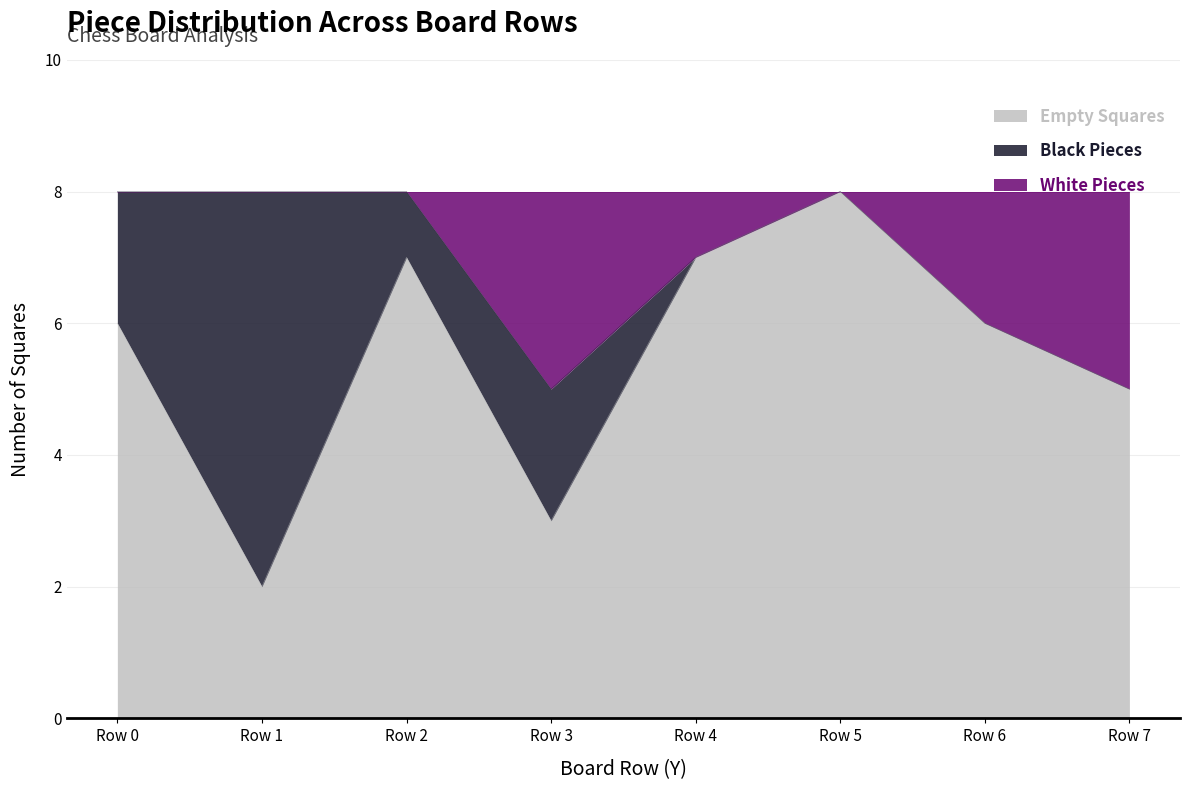

What is the total value across all series at Row 4?

8